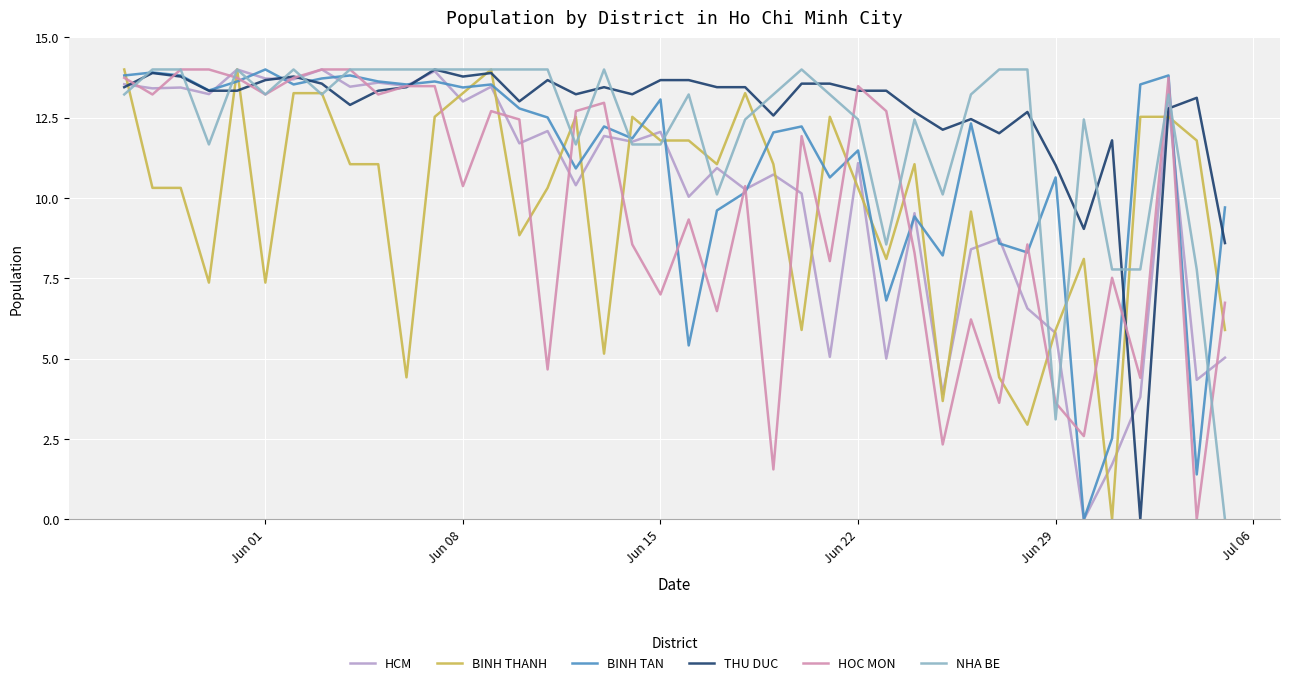

What is the highest value of the BINH TAN series?

14.0